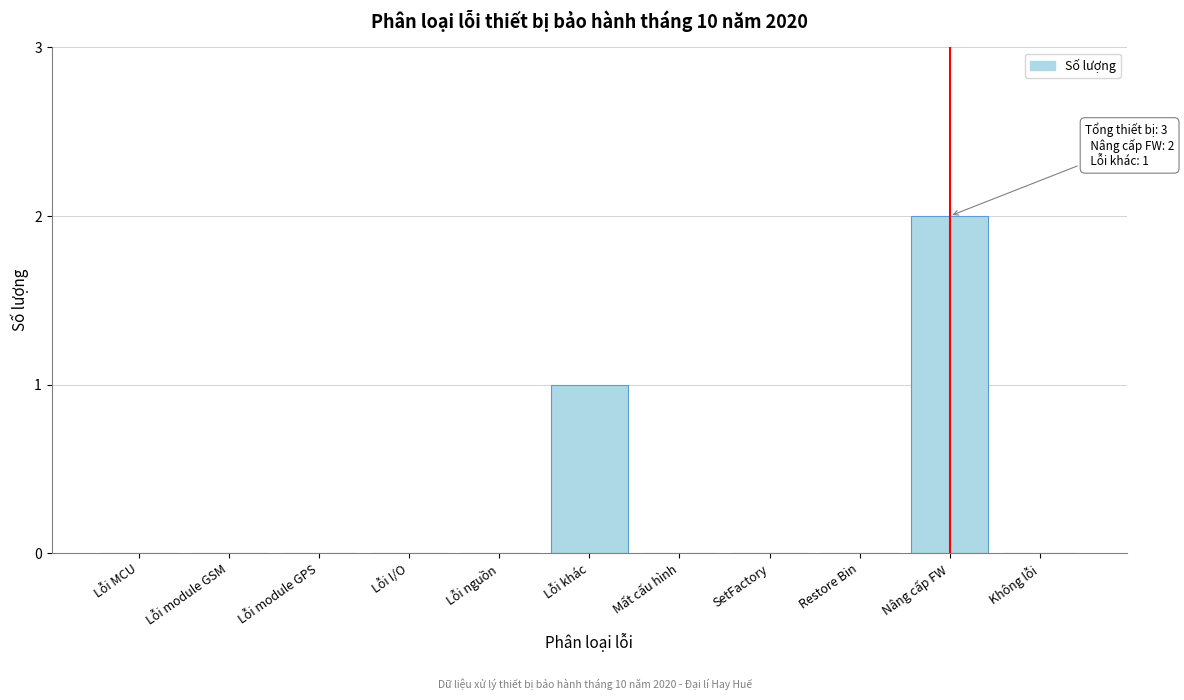

Reading right to left, what are all the values shown in this chart?

Không lỗi=0	Nâng cấp FW=2	Restore Bin=0	SetFactory=0	Mất cấu hình=0	Lỗi khác=1	Lỗi nguồn=0	Lỗi I/O=0	Lỗi module GPS=0	Lỗi module GSM=0	Lỗi MCU=0